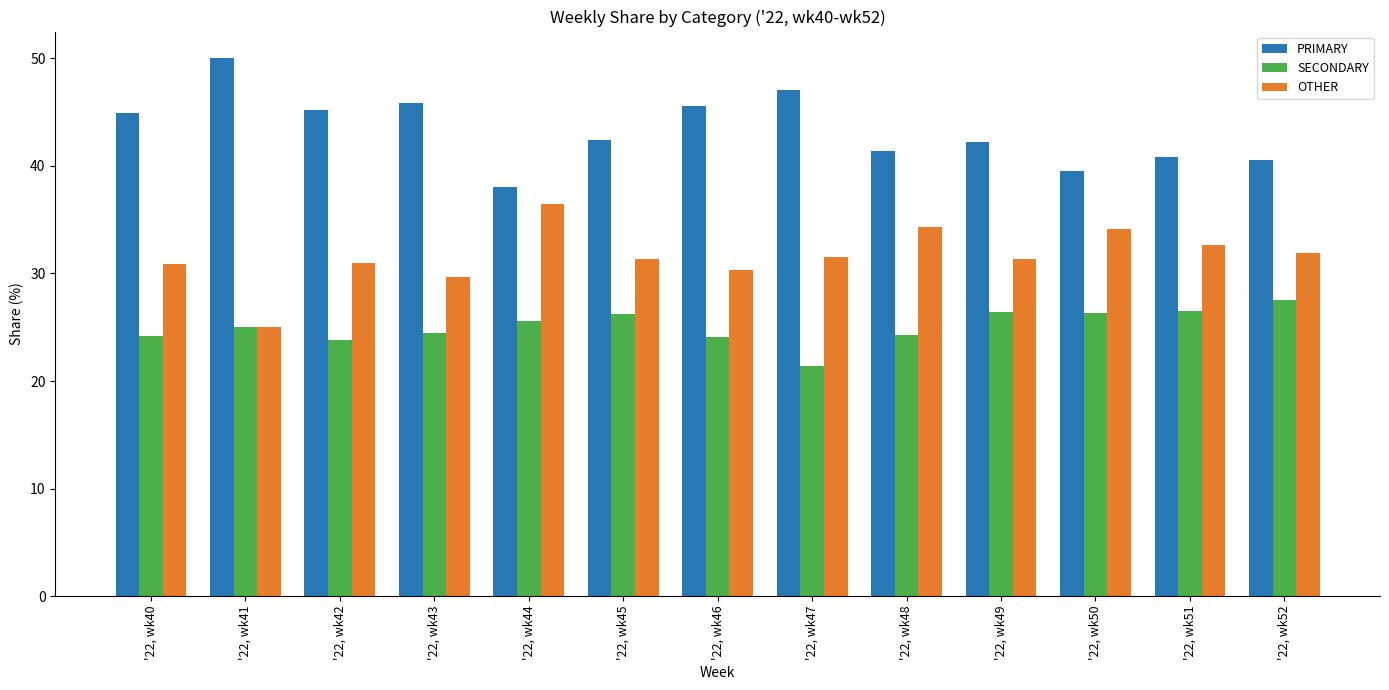

Rank the series by their average value, from highest to lowest.

PRIMARY, OTHER, SECONDARY